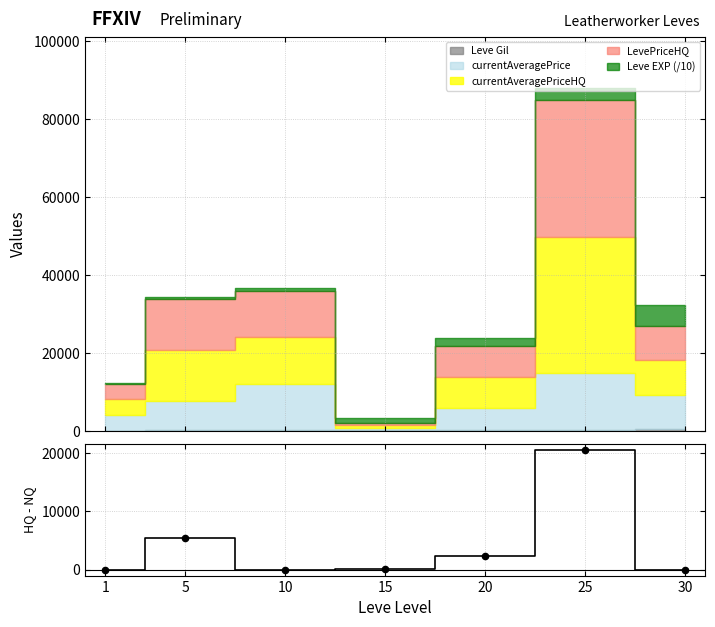

Between 20 and 30, which is larger?

20